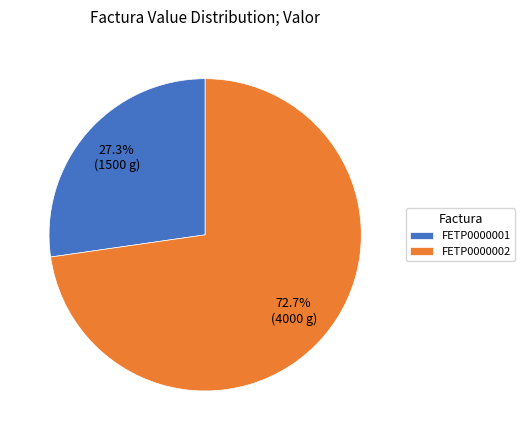

Which slice is the largest?

FETP0000002